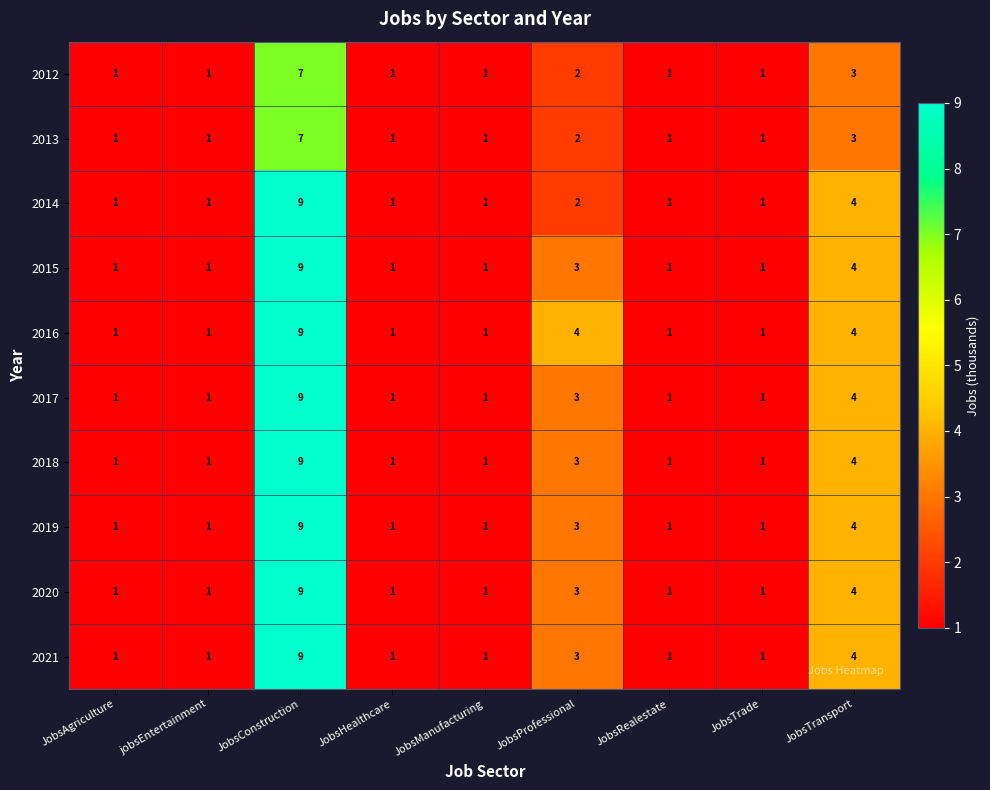

At which label is 2018 closest to 5?

JobsTransport